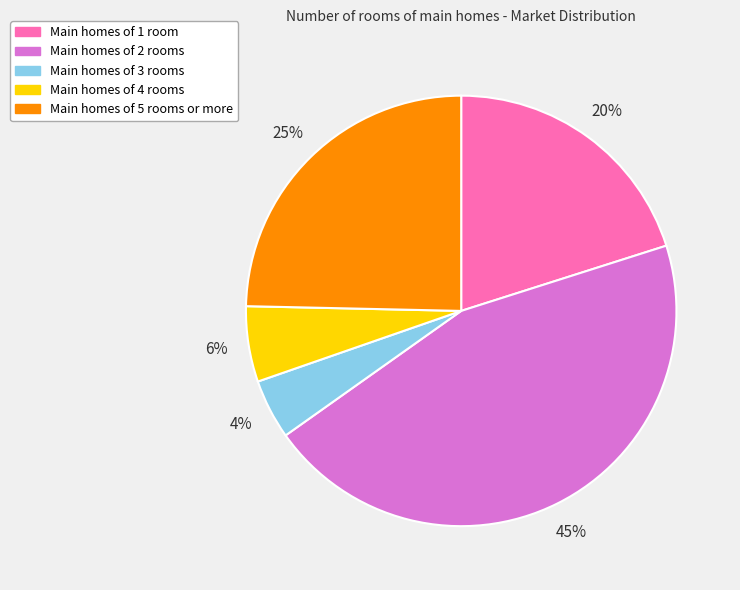

Does any single category account for the majority?

No